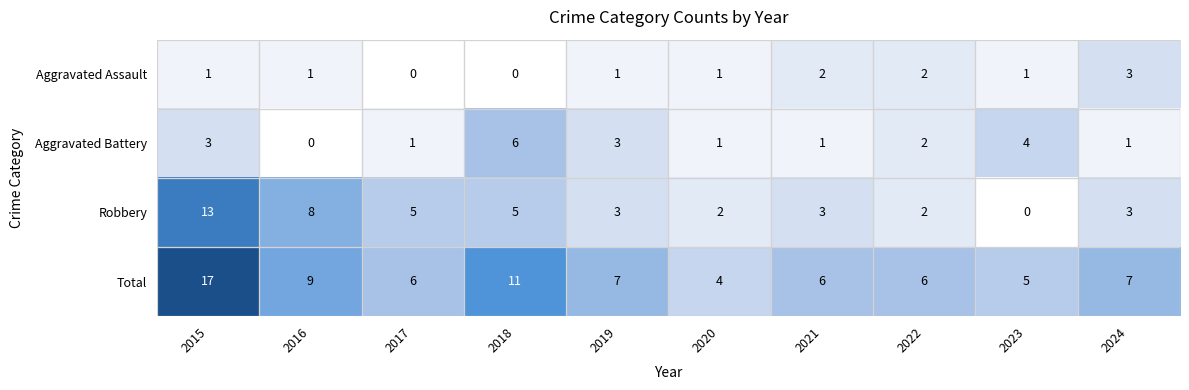

True or false: Aggravated Assault has a value of 1 at 2016.

True